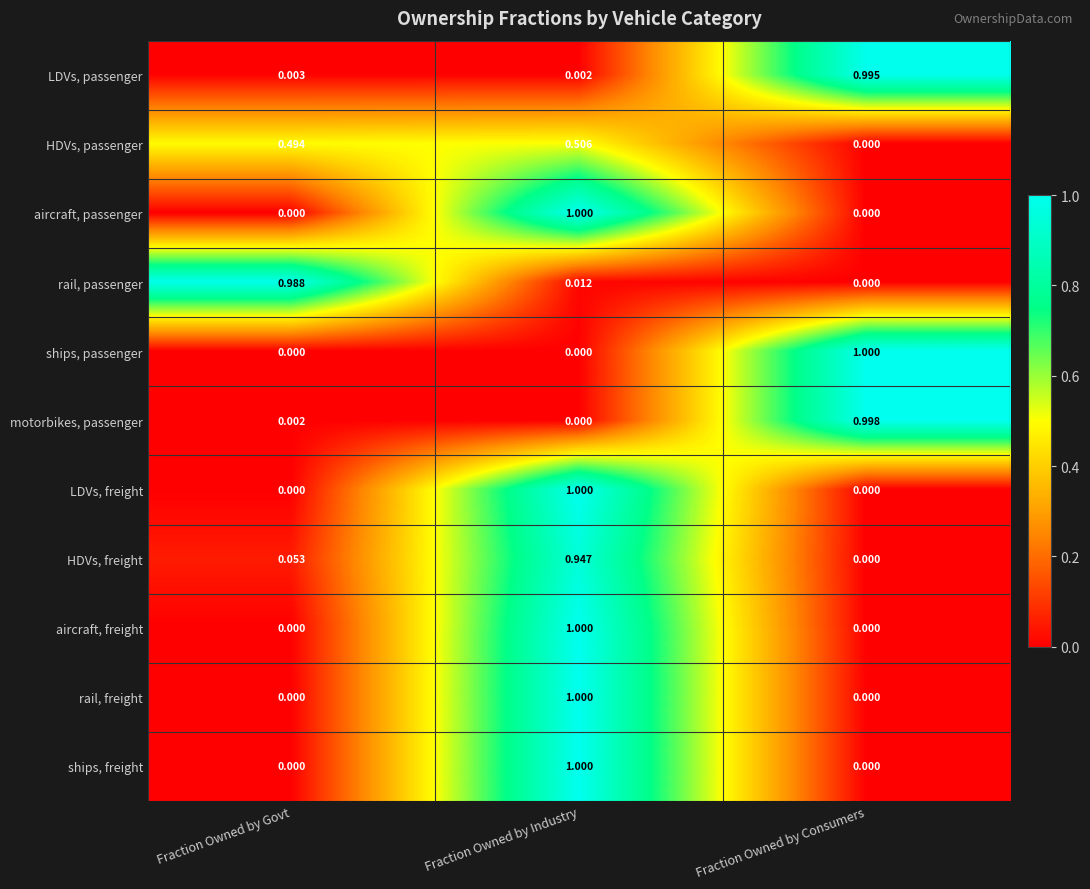

At which category is the sum across all series the highest?

Fraction Owned by Industry